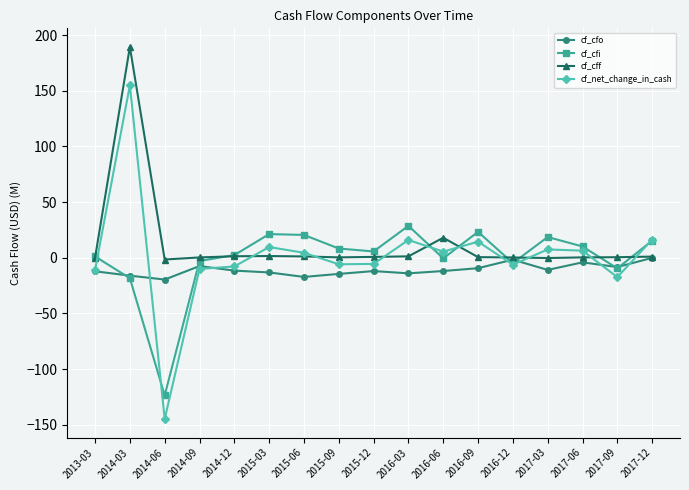

How many data points in cf_cfi are above 5?

9